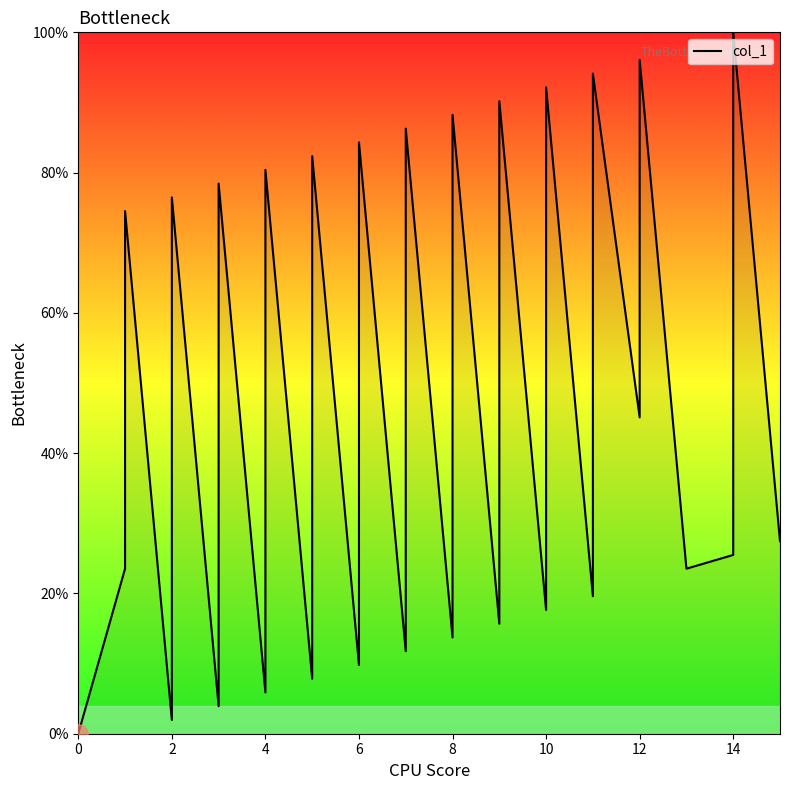

What is the maximum value shown in the chart?

100.0